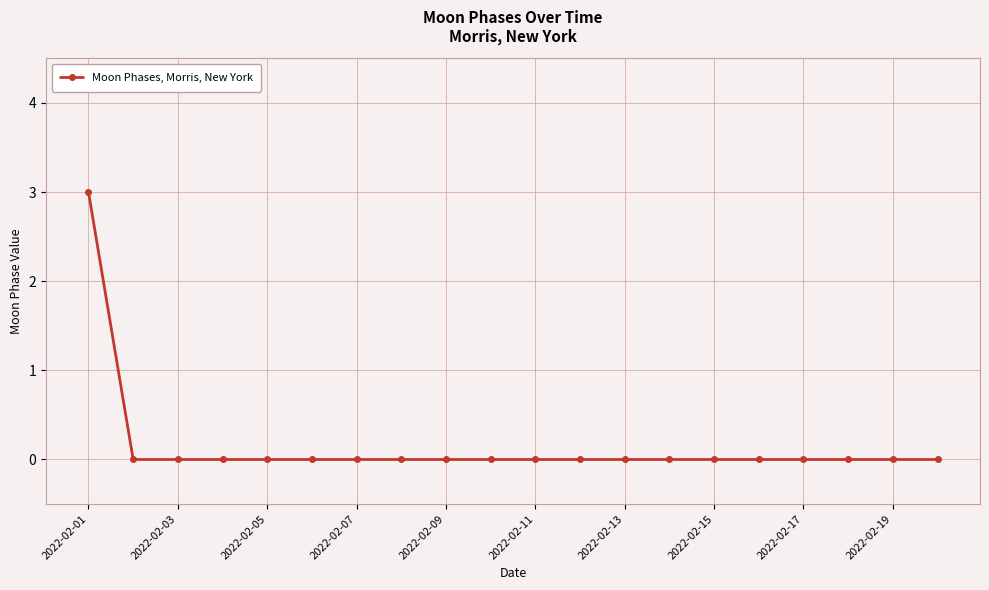

Reading left to right, transcribe all the data shown in this chart.

3	0	0	0	0	0	0	0	0	0	0	0	0	0	0	0	0	0	0	0